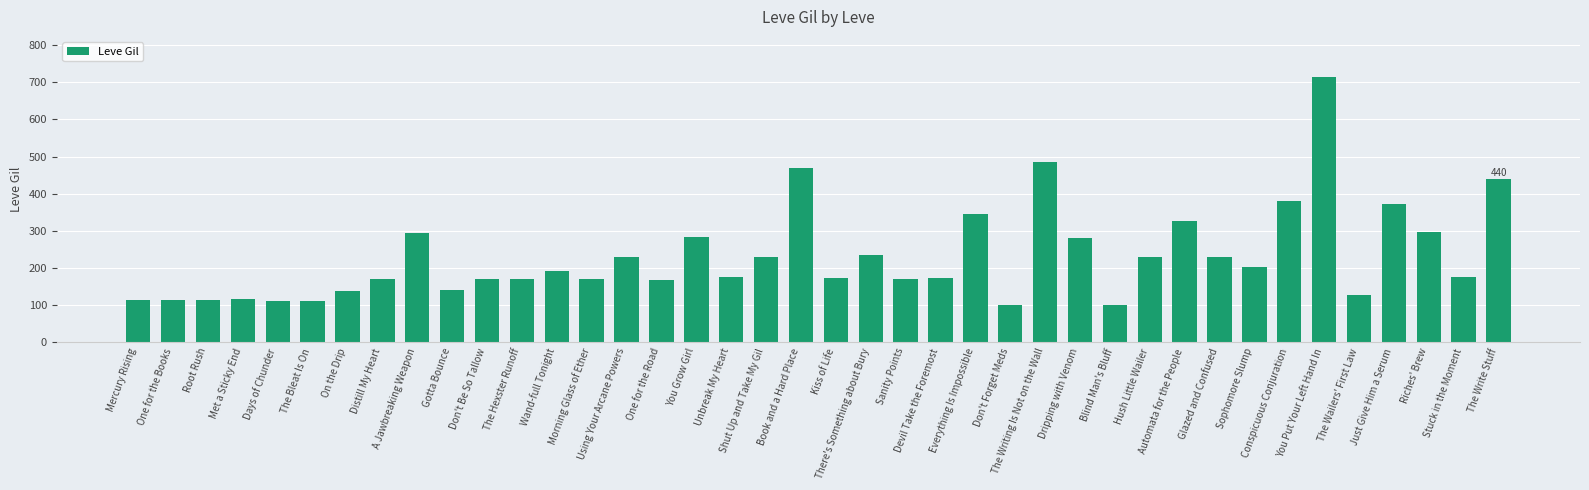

What is the change in value from Days of Chunder to Unbreak My Heart?

+63